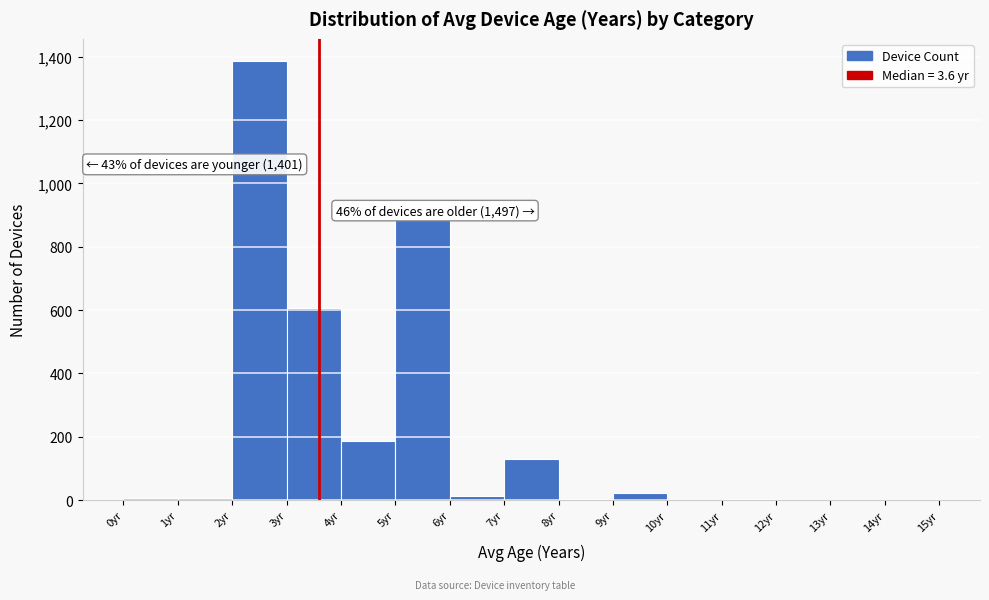

Which range on the x-axis has the tallest bar?

2 to 3